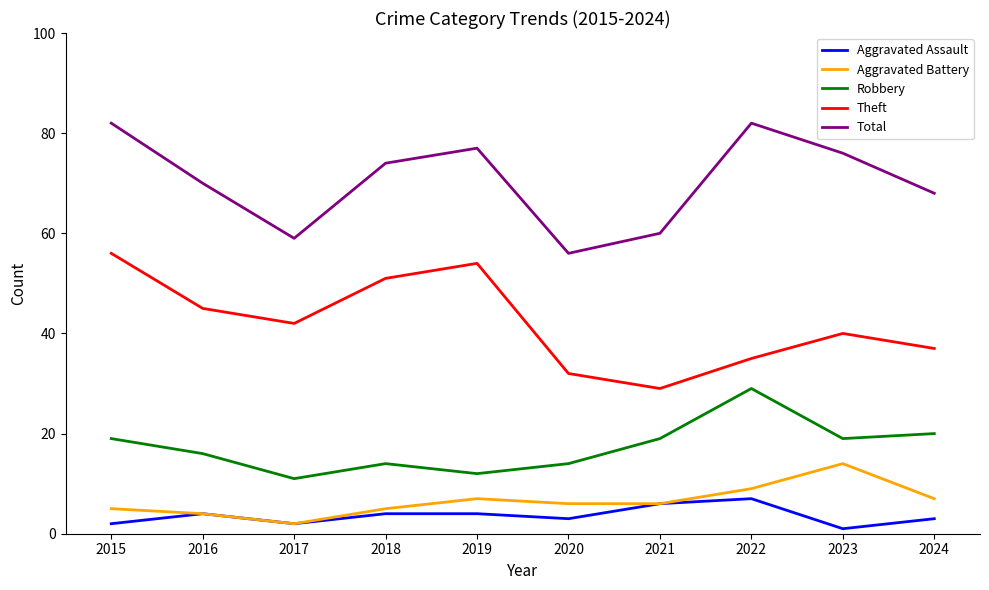

Which series has the largest total across all categories?

Total